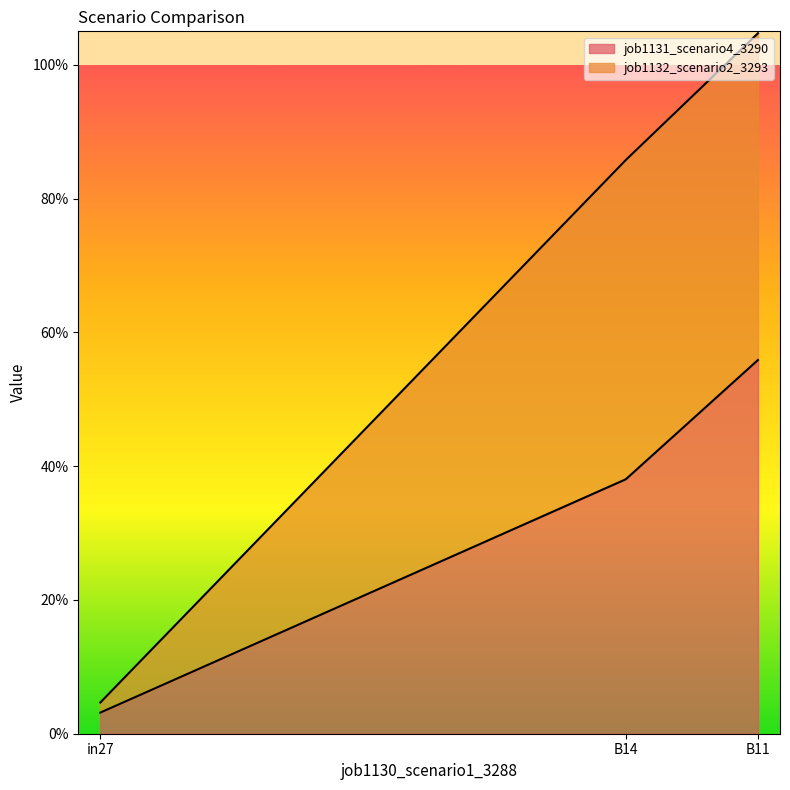

Which has a higher value, in27 or B11?

B11